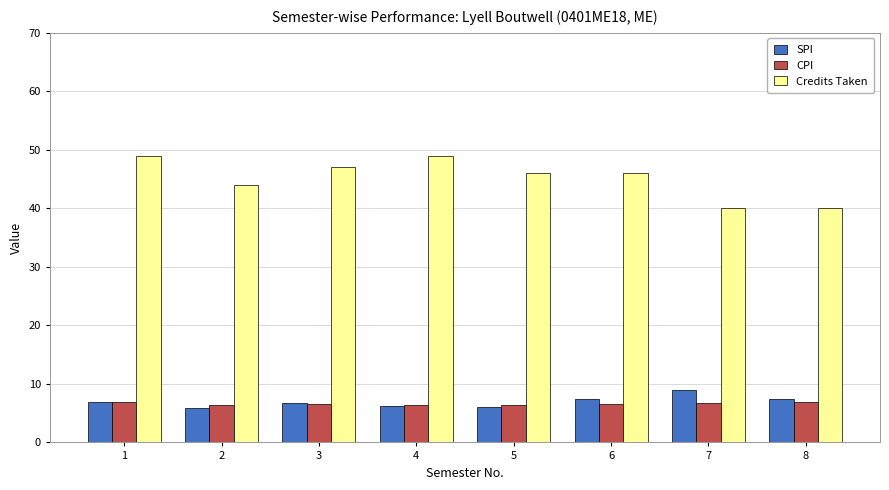

List the series in order of their peak value, highest first.

Credits Taken, SPI, CPI